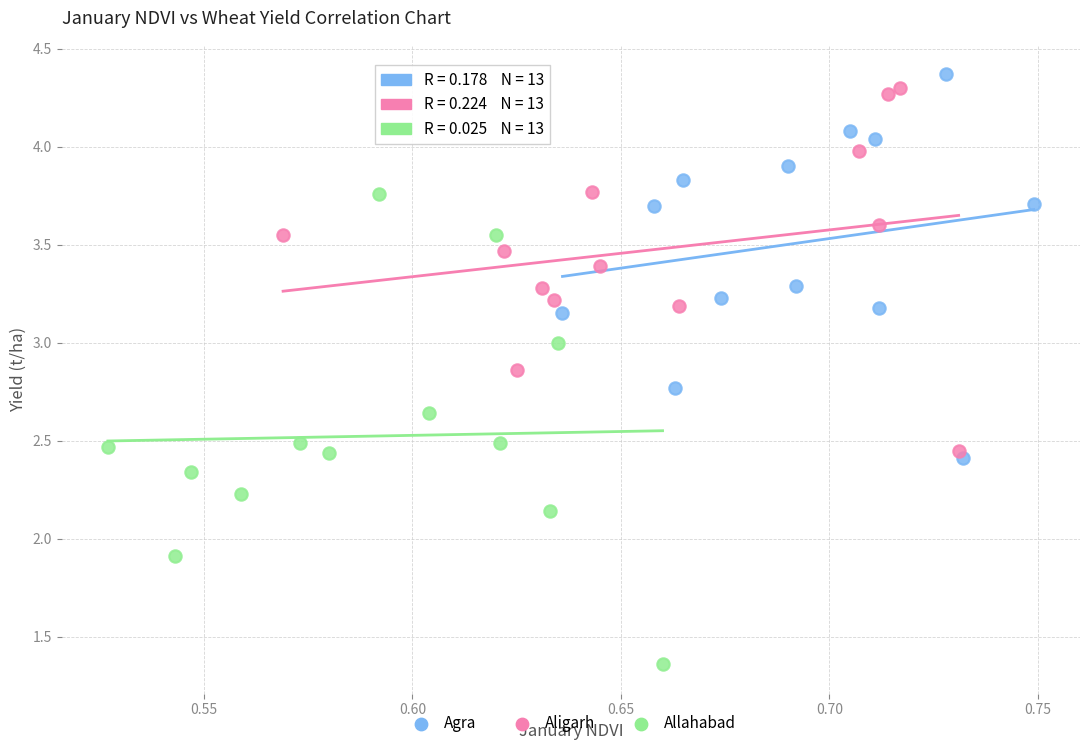

Which series contains the lowest Y value?

Allahabad